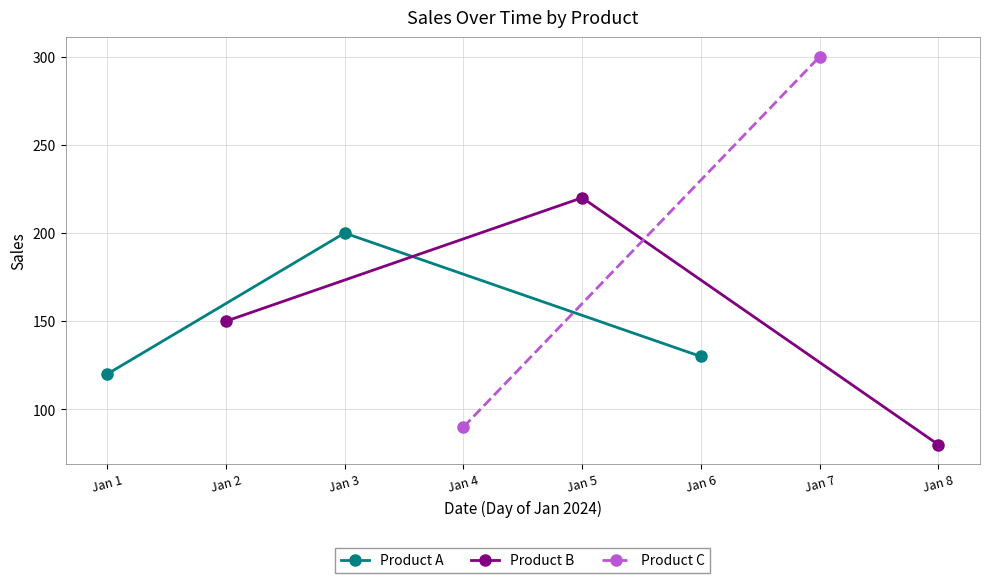

Rank the categories by Product A value from highest to lowest.

Jan 3, Jan 6, Jan 1